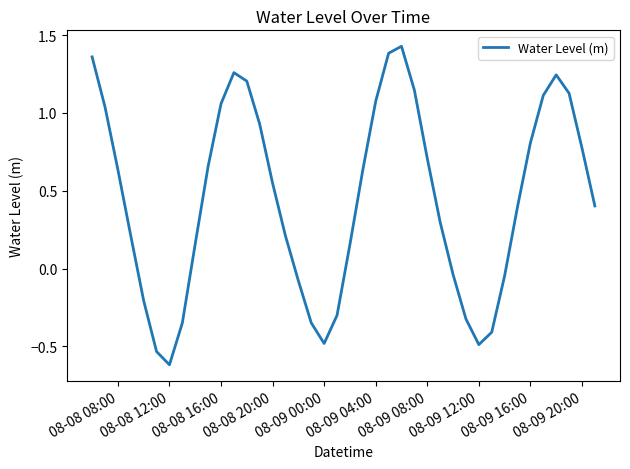

What is the difference between the maximum and minimum values?

2.0